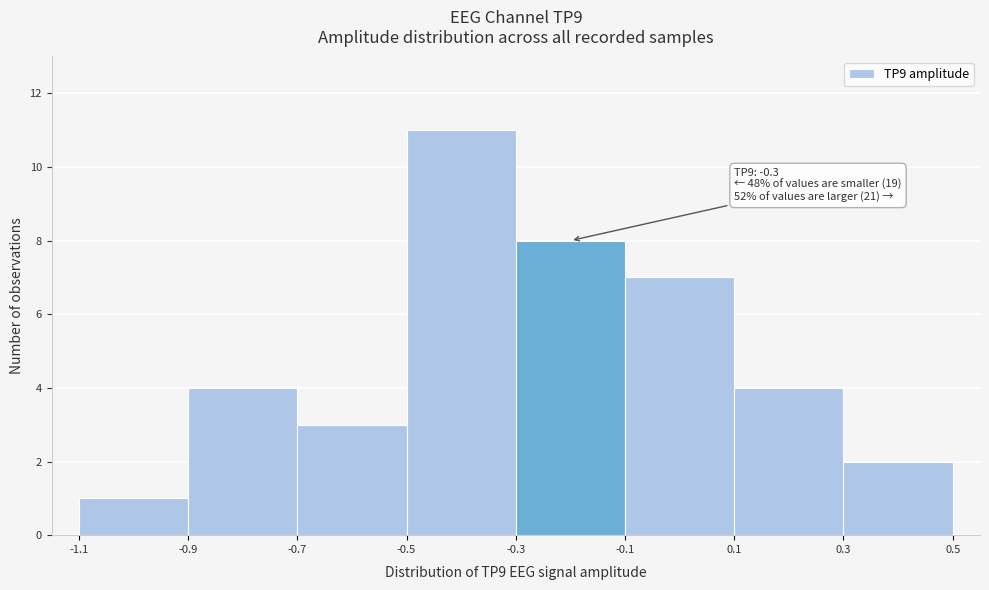

Over which range of the x-axis is the bar tallest?

-0.5 to -0.3